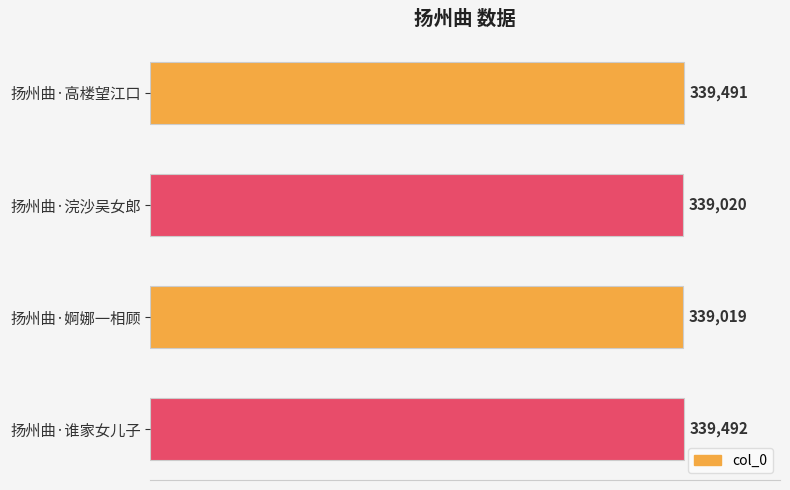

What is the sum of all values?

1357022